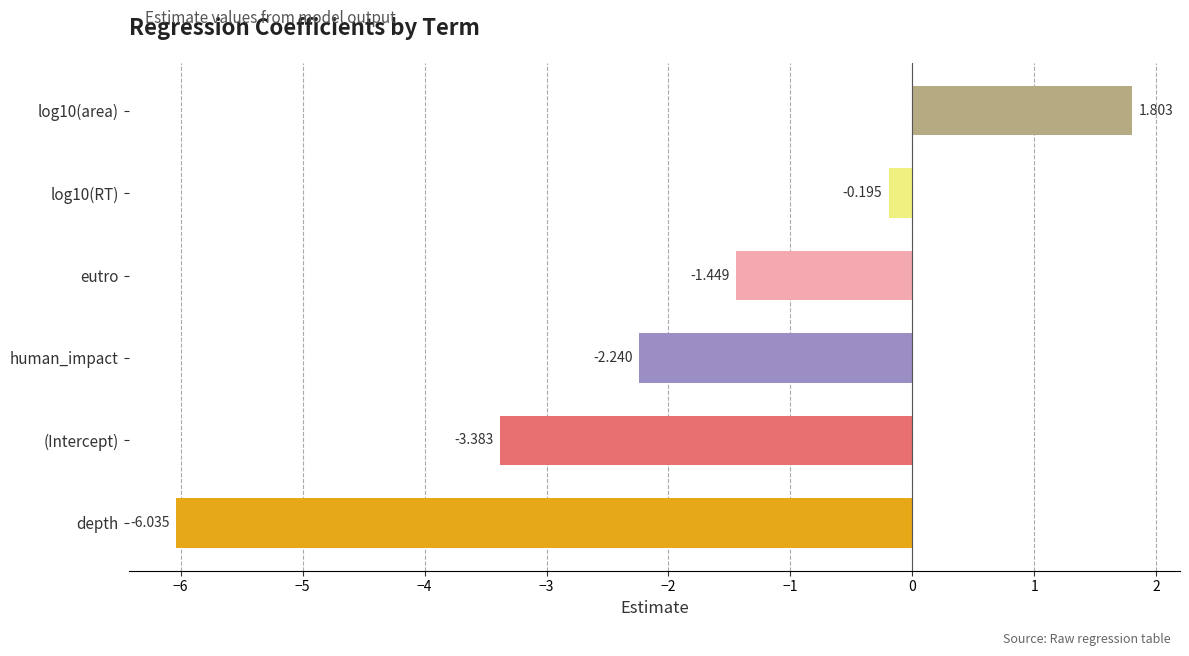

Where is the data nearest to the value -2?

human_impact